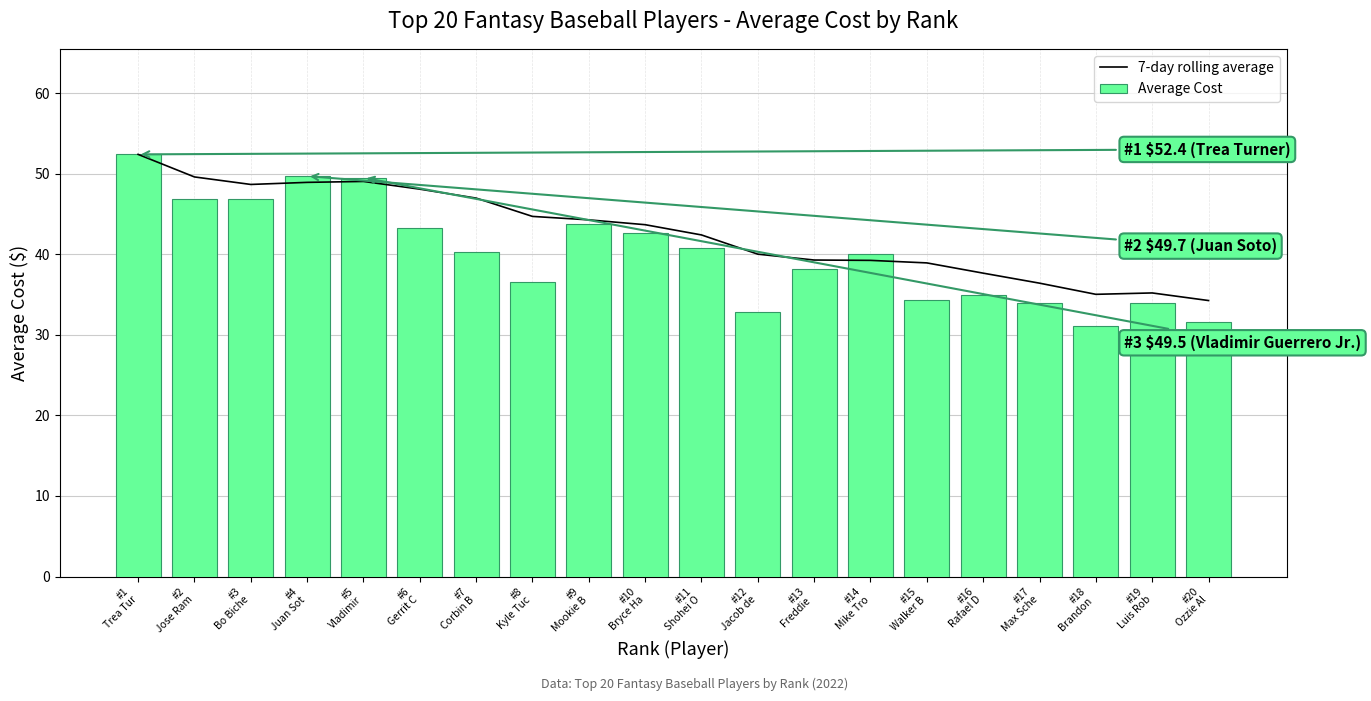

What is the approximate value of 7-day rolling average at #4
Juan Sot?

48.9